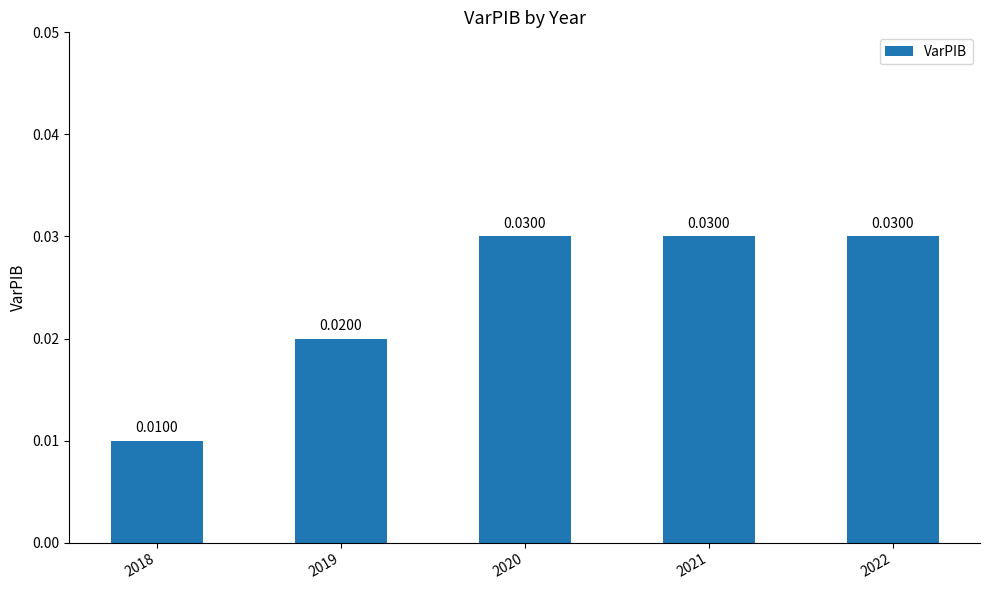

Where is the data nearest to the value 0?

2018